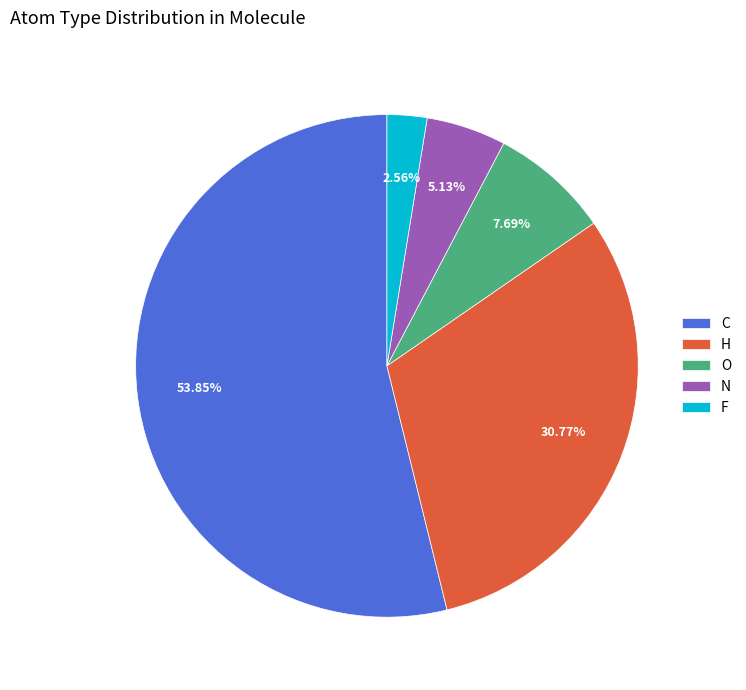

How many slices are in this pie chart?

5